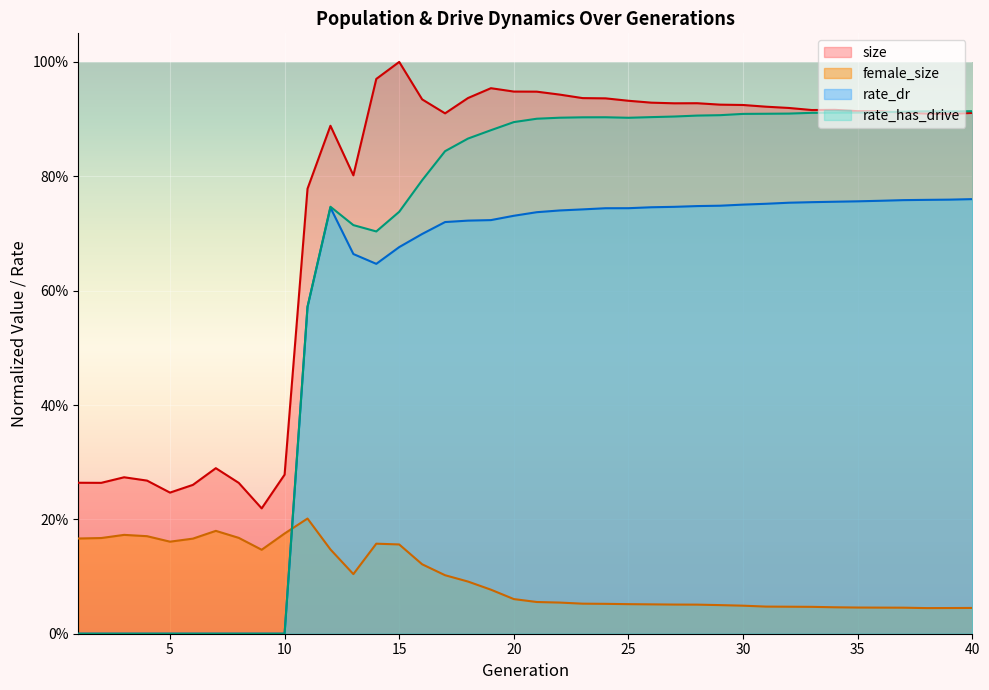

What is the difference between the second highest and minimum values in the female_size series?

0.1